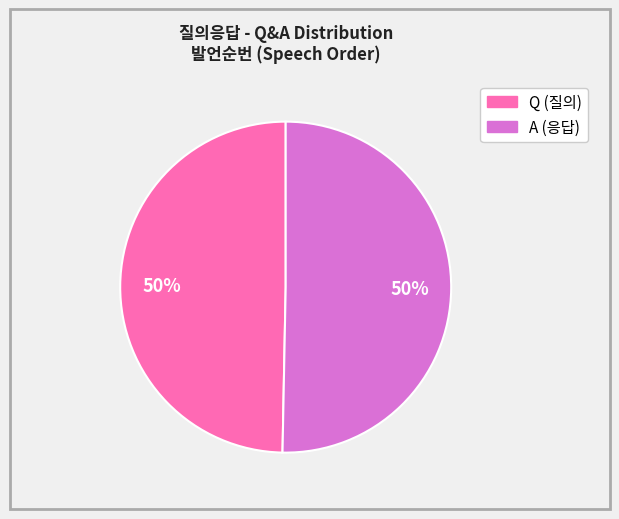

What percentage is the A slice, to the nearest percent?

50%